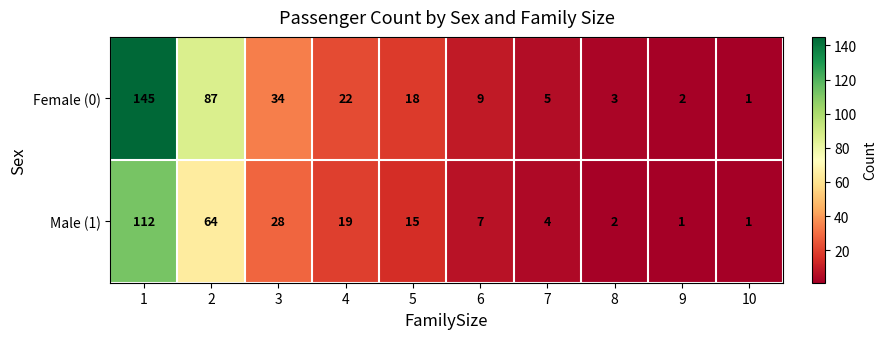

At which category does the chart reach its peak across all series?

1